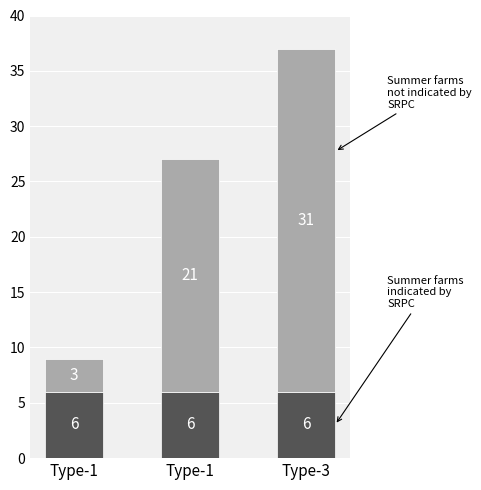

How many data points does each series have?

3